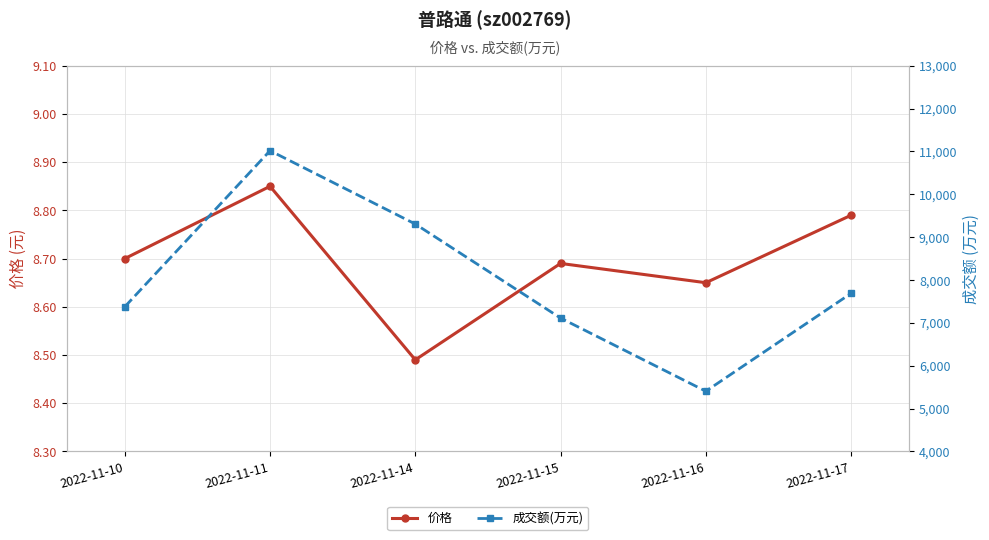

What is the difference between the 价格 values at 2022-11-11 and 2022-11-10?

0.2